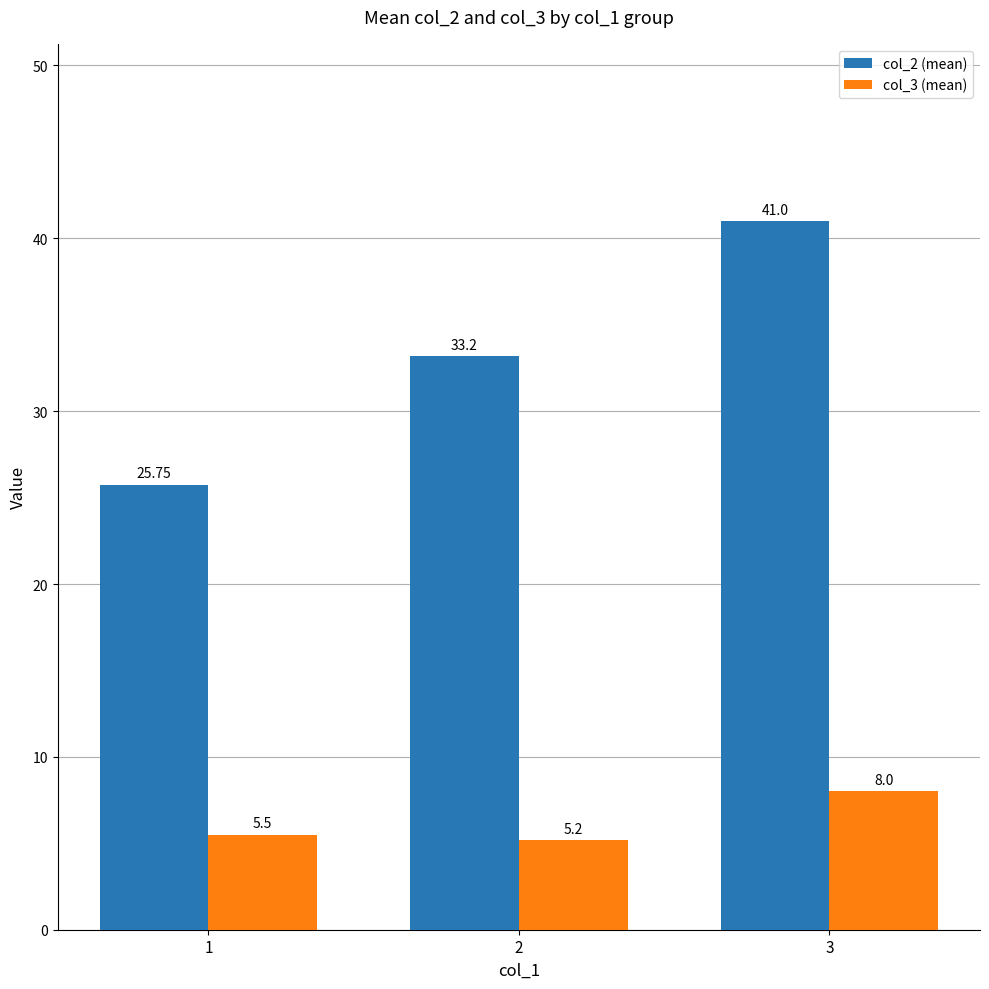

Rank the series at 2 from lowest to highest value.

col_3 (mean), col_2 (mean)